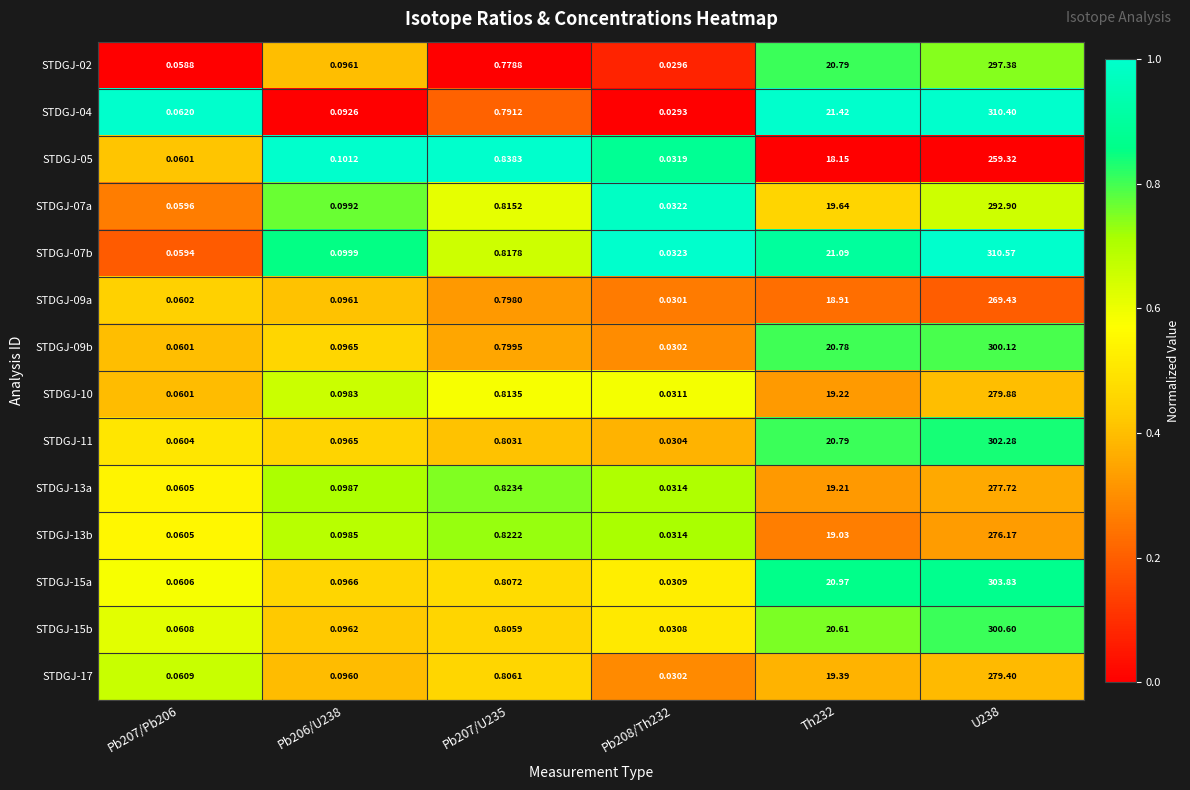

Which series changed the most between Pb207/U235 and Pb208/Th232?

STDGJ-05